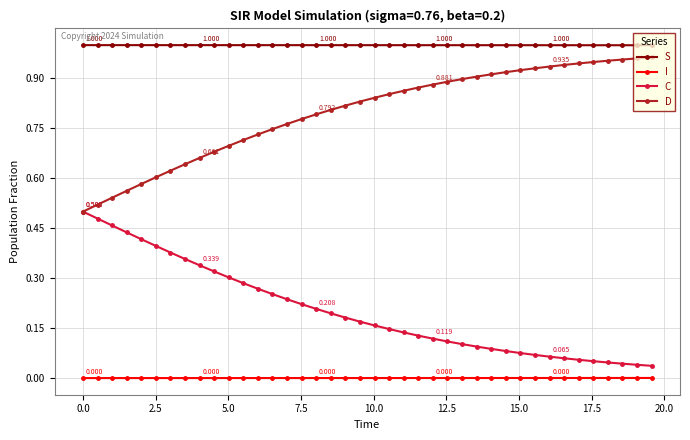

List the series in order of their overall mean, highest first.

S, D, C, I